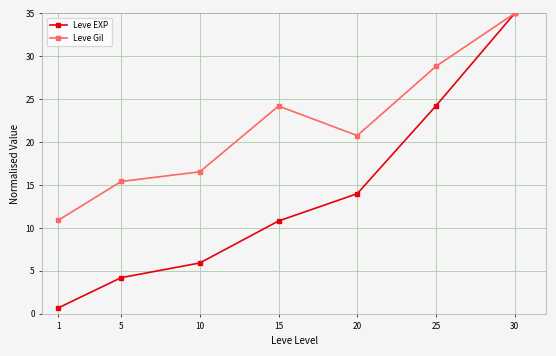

What is the value of the Leve EXP point at the 3rd from the left?

5.9